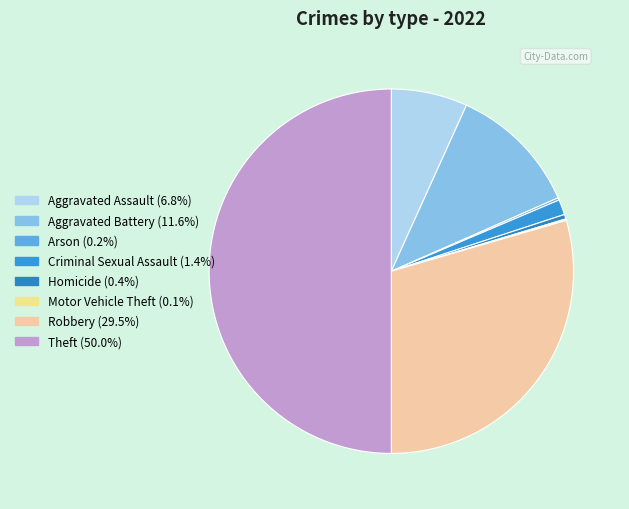

How much of the chart is everything except Criminal Sexual Assault?

98.6%